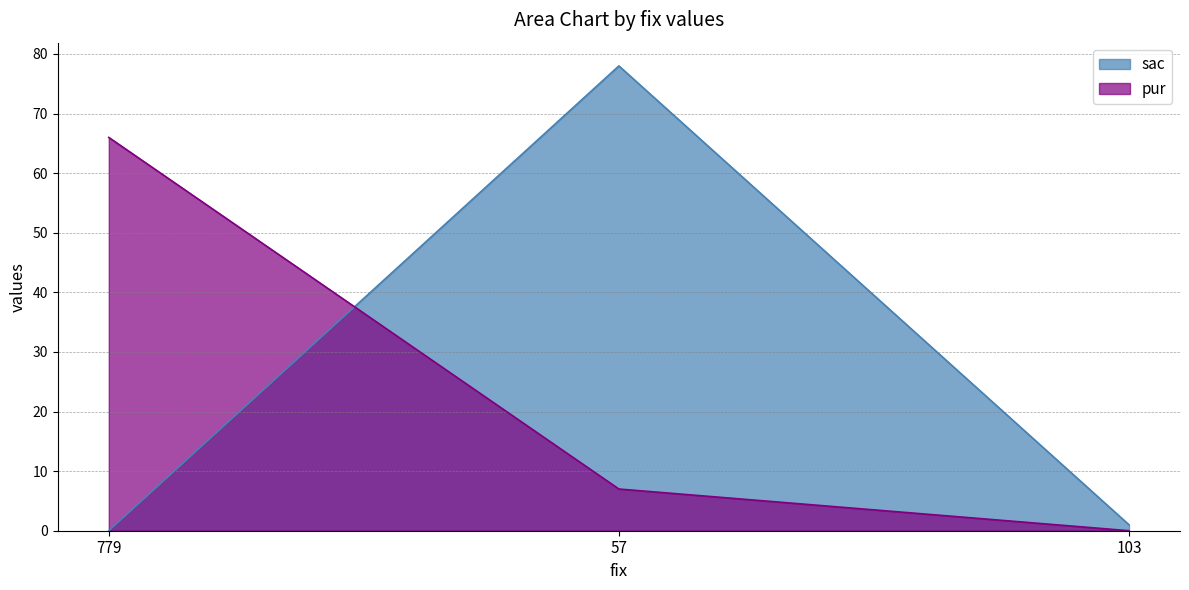

Reading left to right, what are all the values shown in this chart?

sac: 0	78	1
pur: 66	7	0